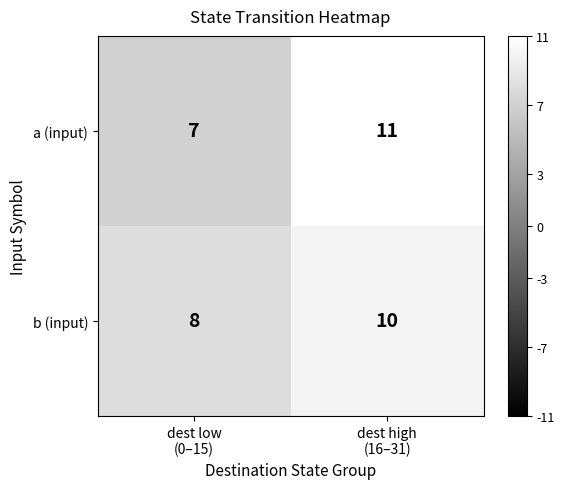

What is the maximum value for b (input)?

10